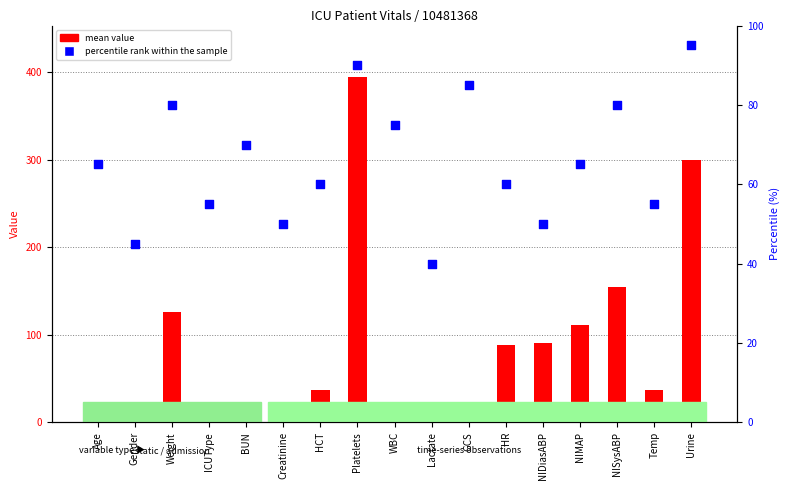

At how many categories does at least one series exceed 156?

2